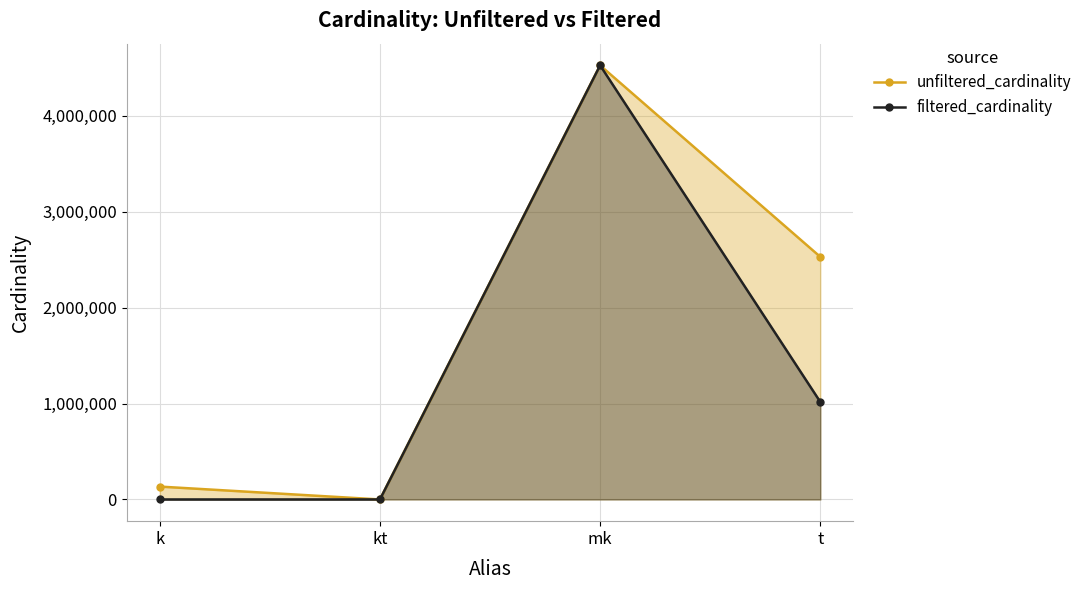

Which series changed the most between k and kt?

unfiltered_cardinality